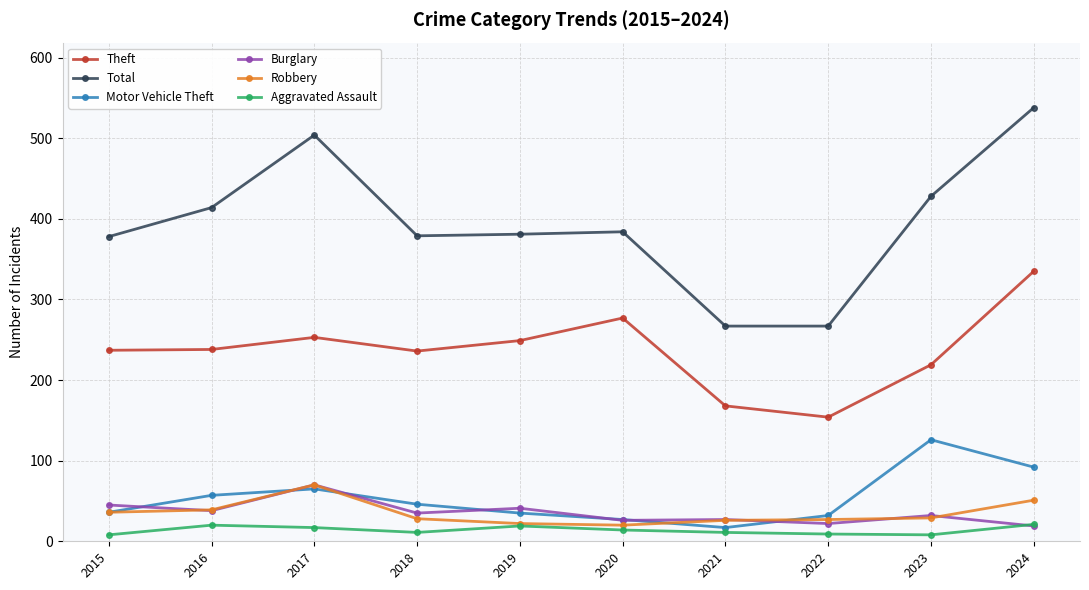

Between 2017 and 2019, which series saw the biggest shift?

Total